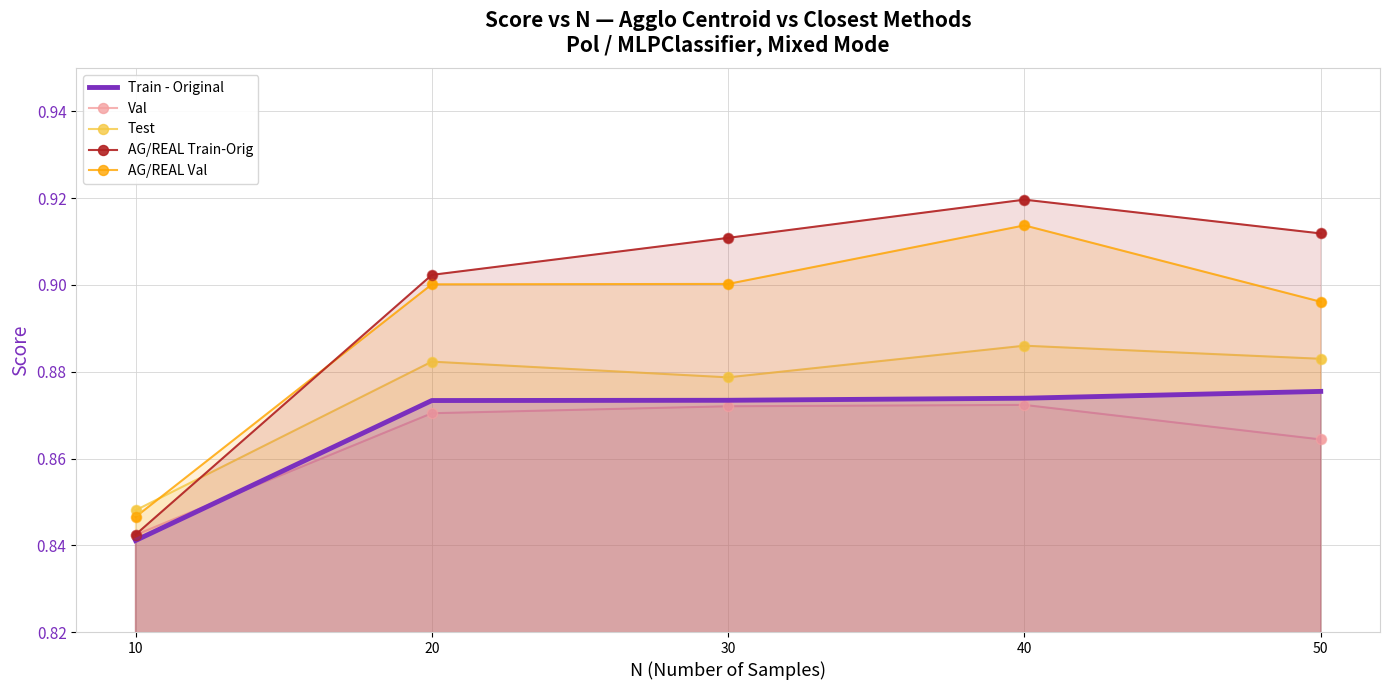

Is the value of AG/REAL Train-Orig at 40 greater than the value of Test at 10?

Yes